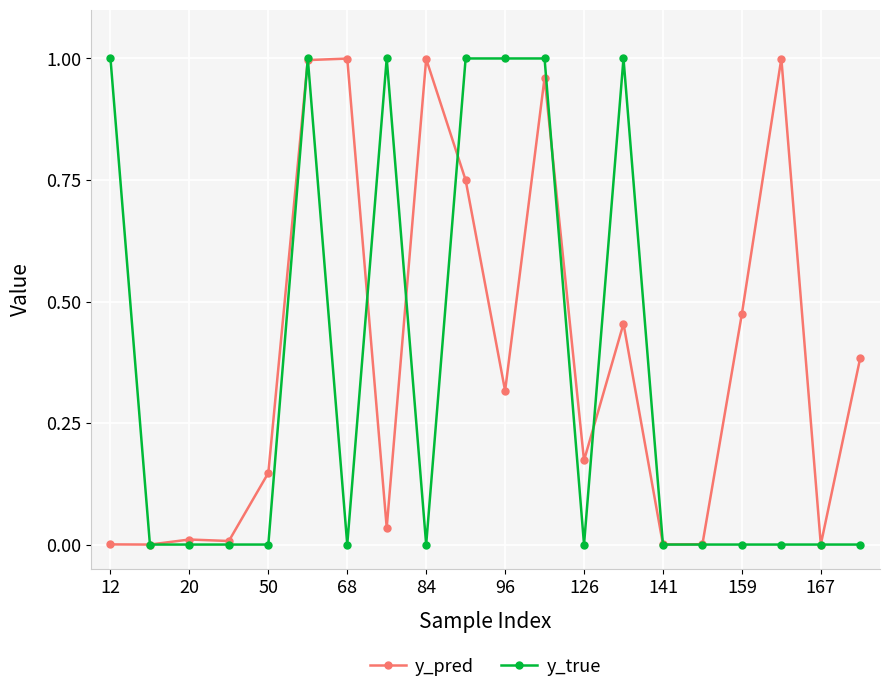

Which series has the largest total across all categories?

y_pred